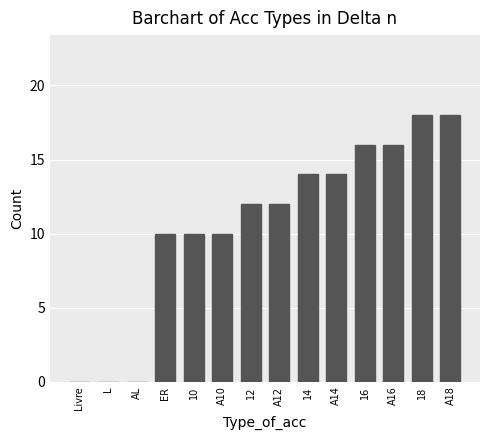

True or false: the data shows 10 at A10.

True